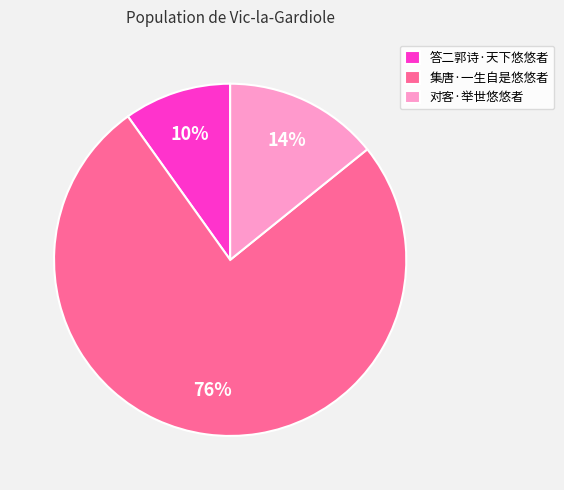

How many slices are in this pie chart?

3